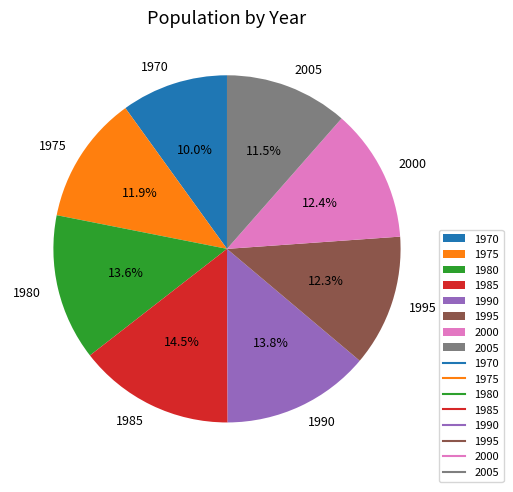

Which category has the smallest portion of the pie?

1970